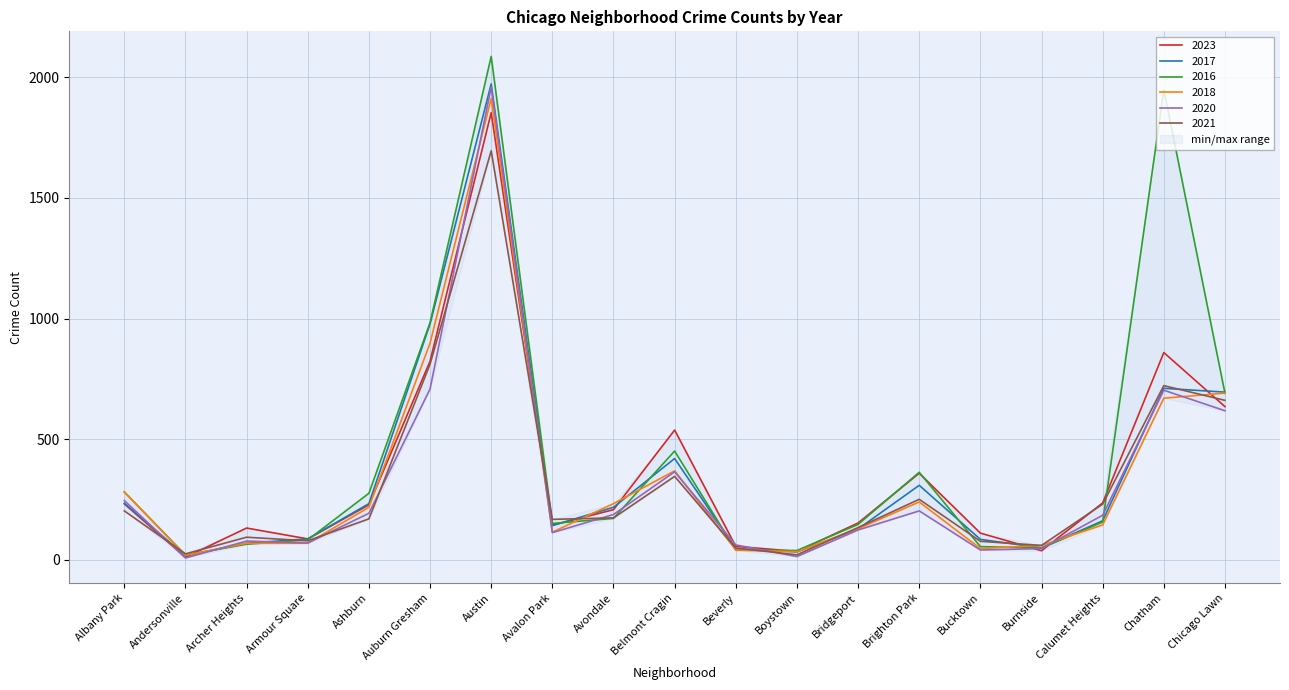

What is the spread (max minus min) of values at Bridgeport?

29